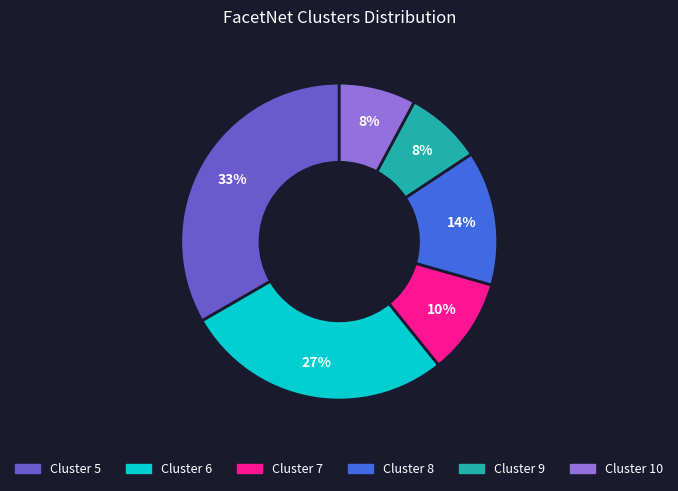

To the nearest percent, what is the average slice percentage?

17%